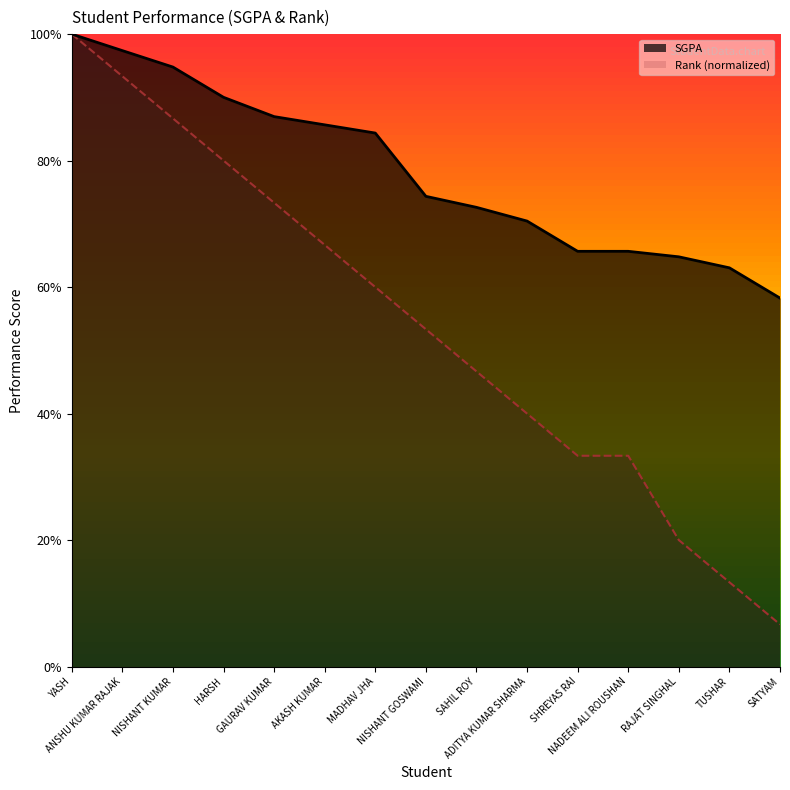

Which category has the highest value in the Rank series?

YASH